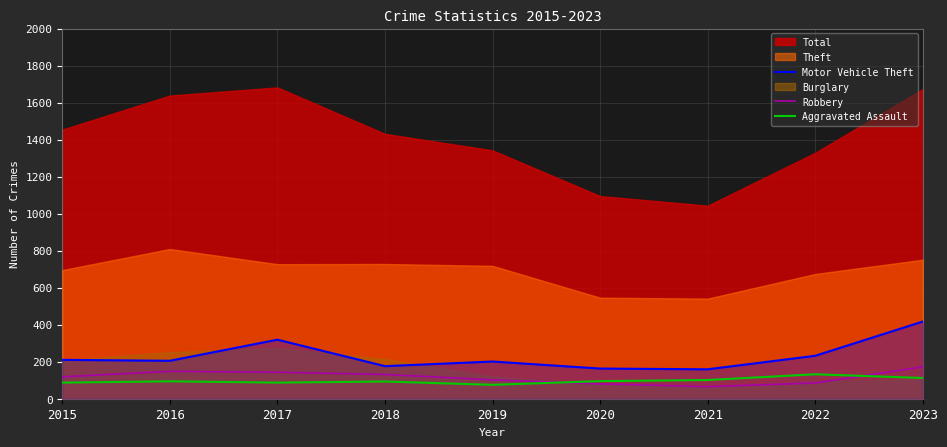

Is the value of Motor Vehicle Theft at 2020 greater than the value of Aggravated Assault at 2018?

Yes